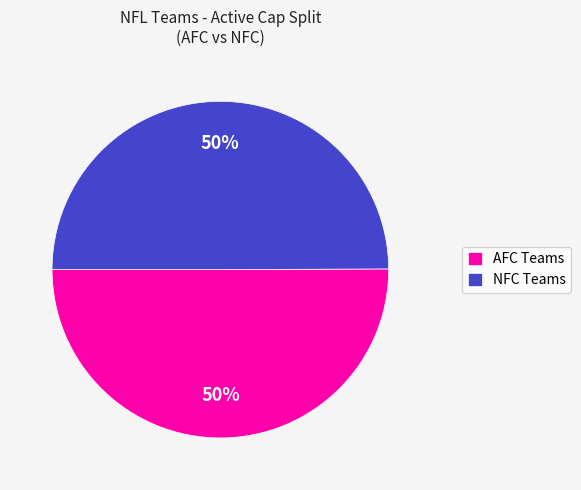

Is the sum of NFC Teams and AFC Teams greater than half?

Yes